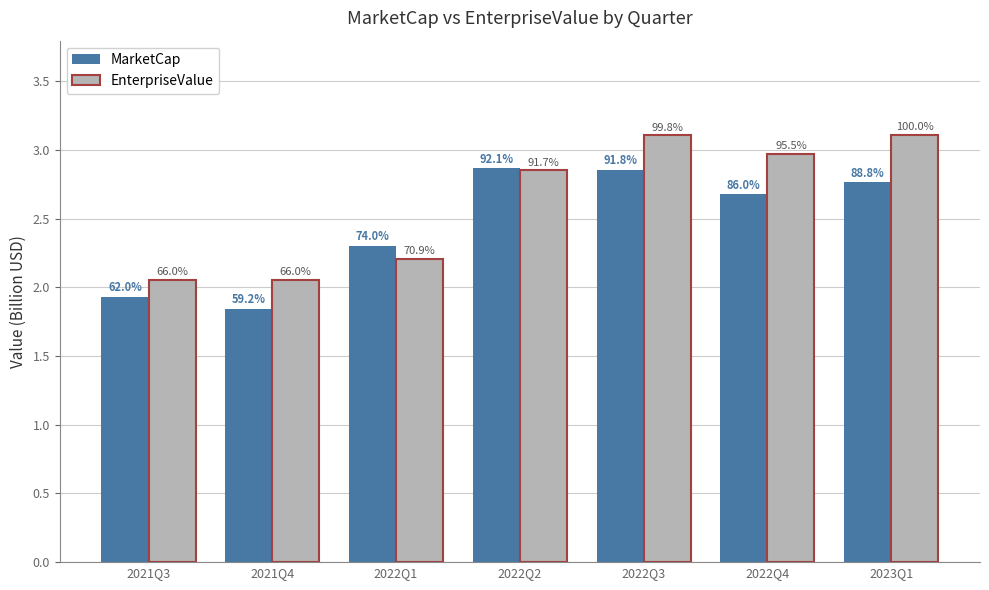

What is the difference between the highest and lowest values at 2022Q1?

0.1